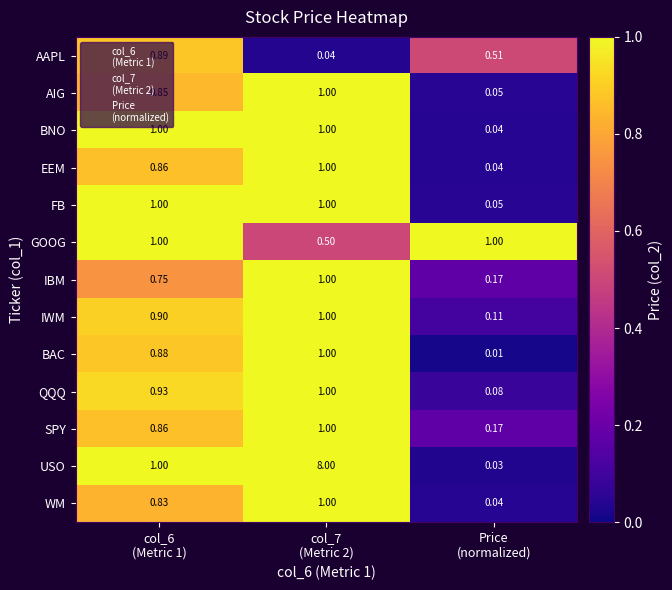

Which series has the largest total across all categories?

USO